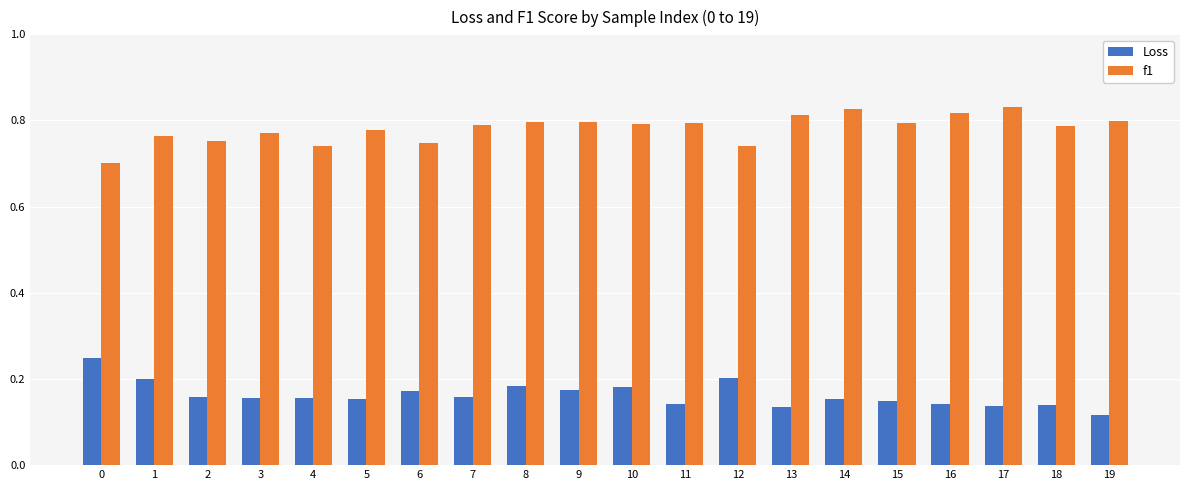

Rank the series by their average value, from lowest to highest.

Loss, f1